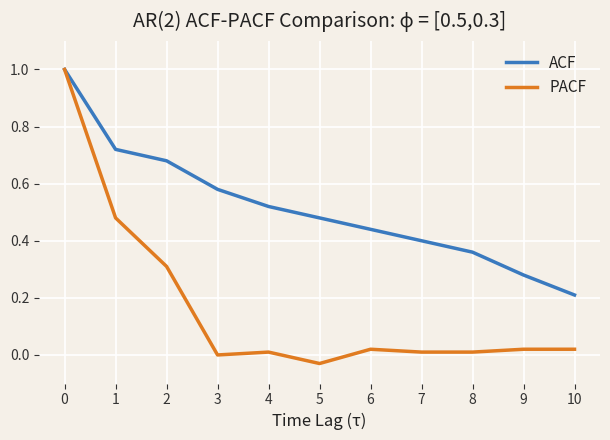

Is it true that PACF equals 0.0 at 6?

True